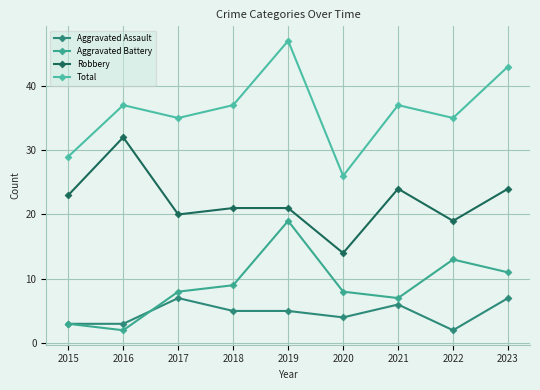

Is this an area chart (filled region under the line)?

No